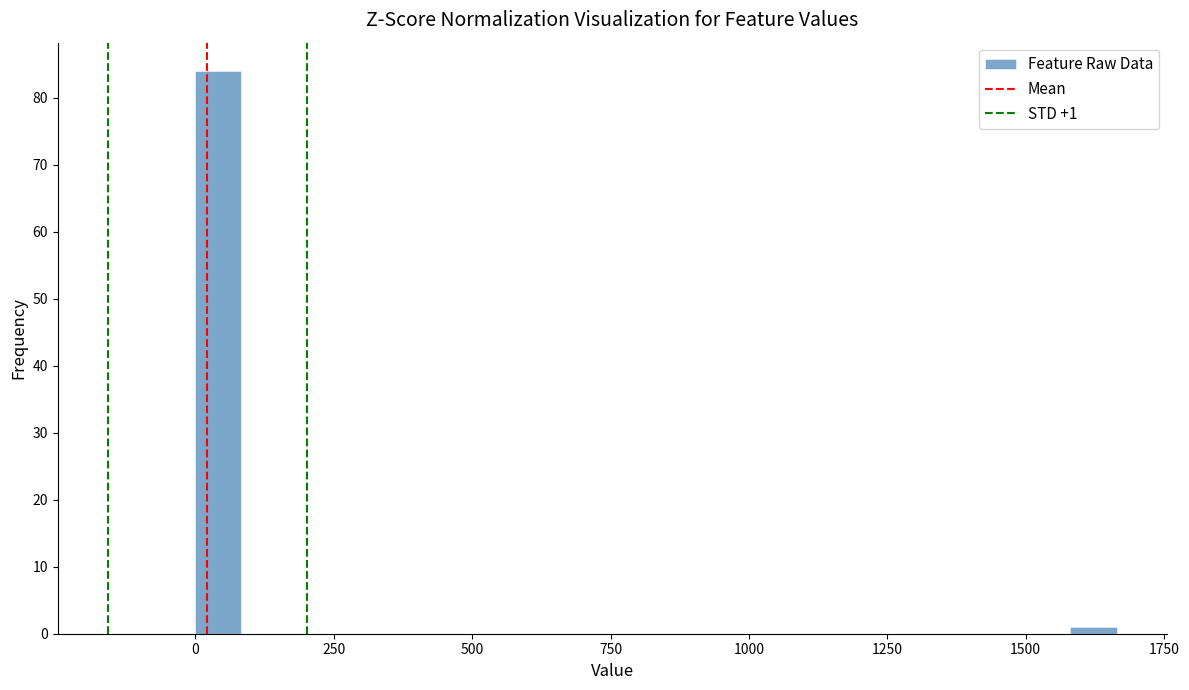

Around what value on the x-axis is the tallest bar? Give the approximate position of its centre, as read against the axis.

50